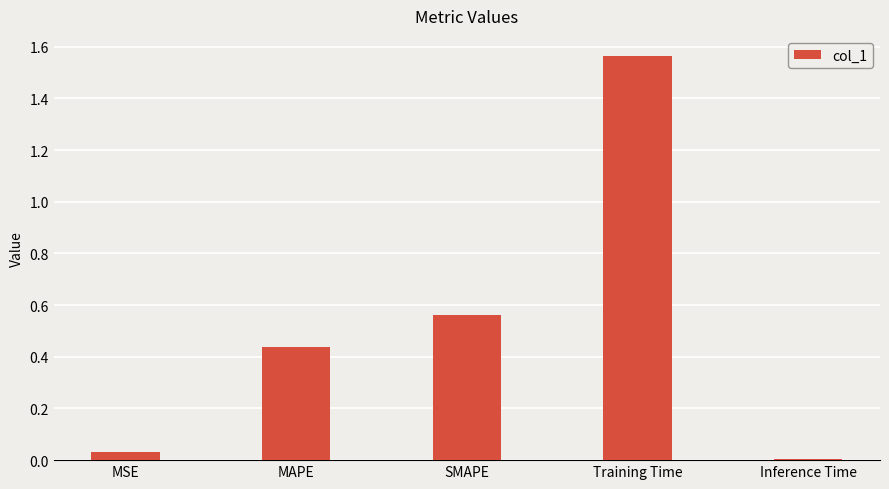

The value at Inference Time is 0.0. True or false?

True